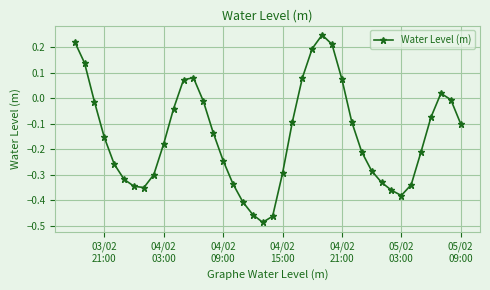

How many interior local peaks (higher than both neighbors) does the data have?

3